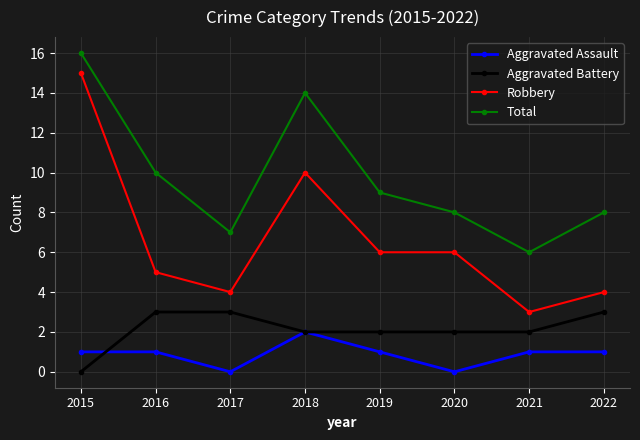

In Aggravated Assault, how many points are lower than both neighbors (excluding endpoints)?

2